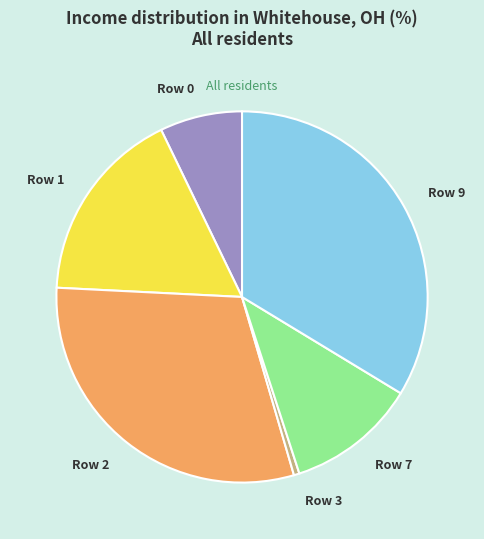

The Row 1 slice represents 17% of the pie. True or false?

True